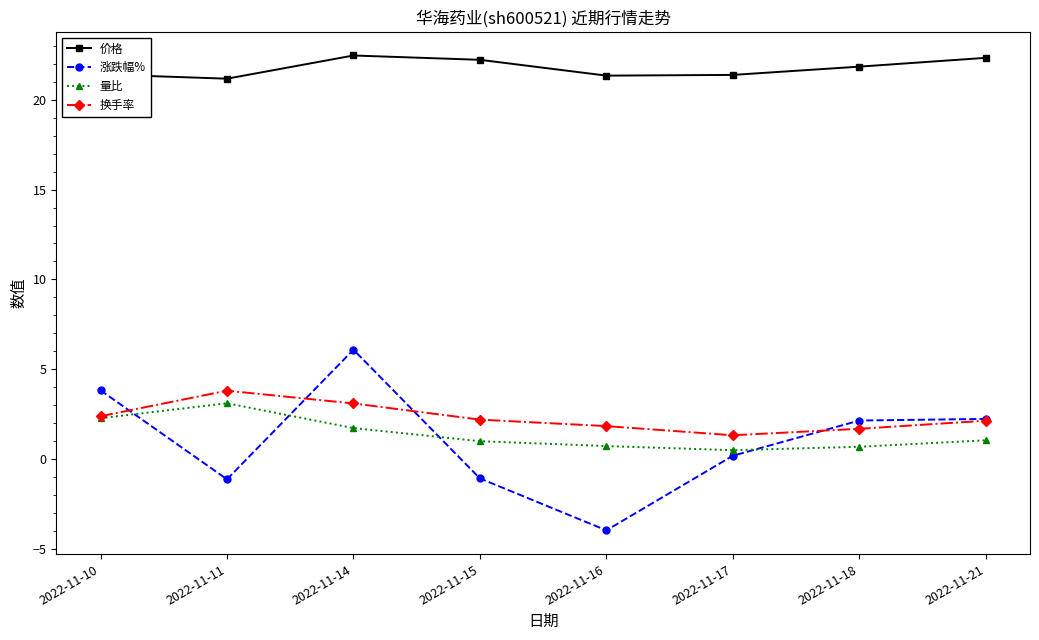

Which series has the largest total across all categories?

价格